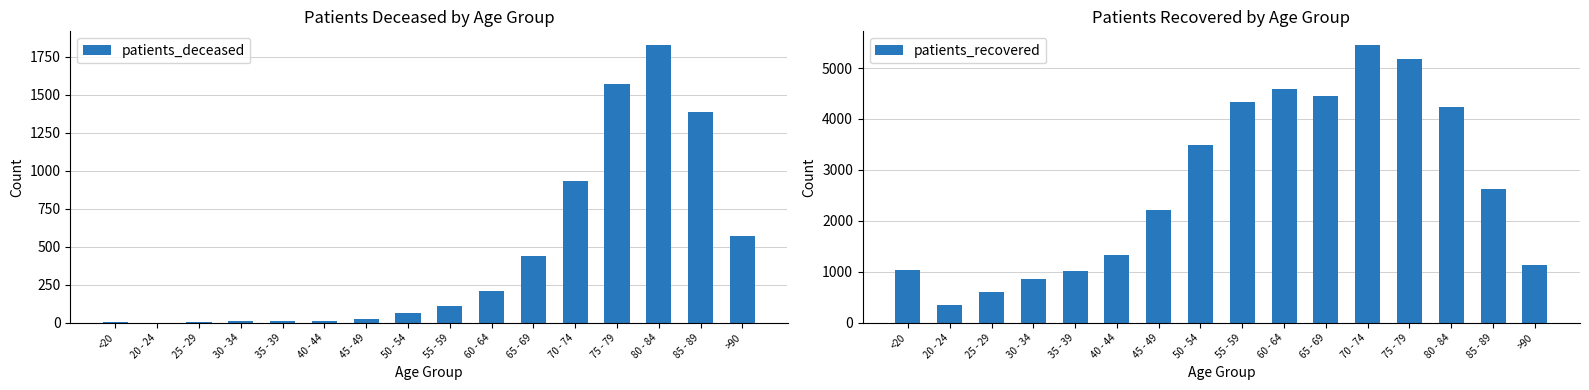

At which category is the sum across all series the highest?

75 - 79